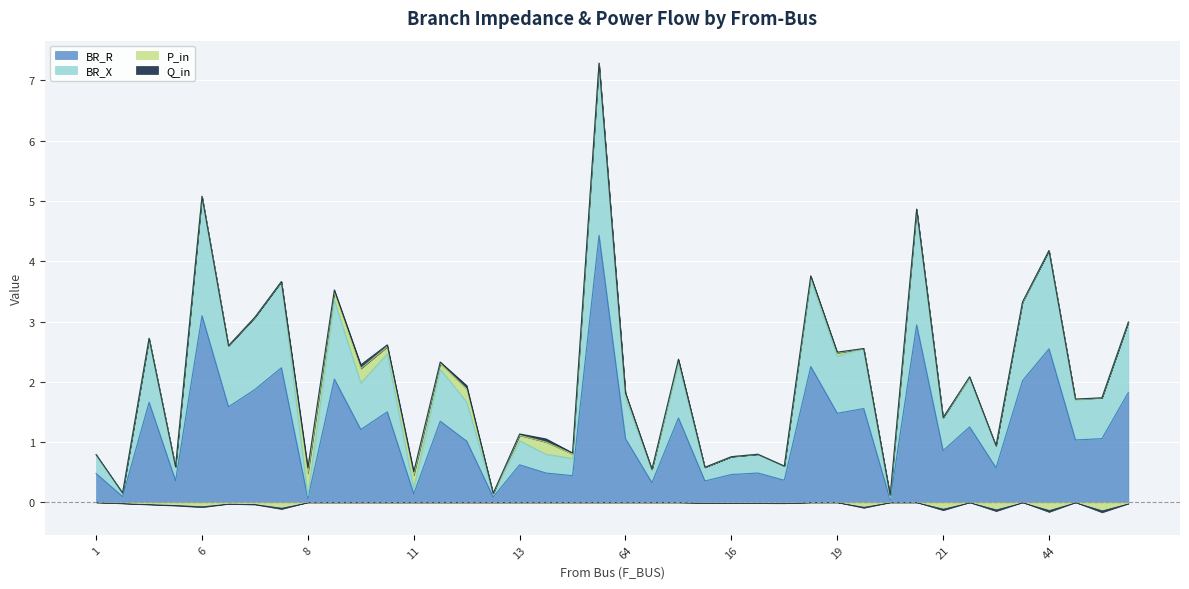

How many data points in BR_X are less than 1?

15